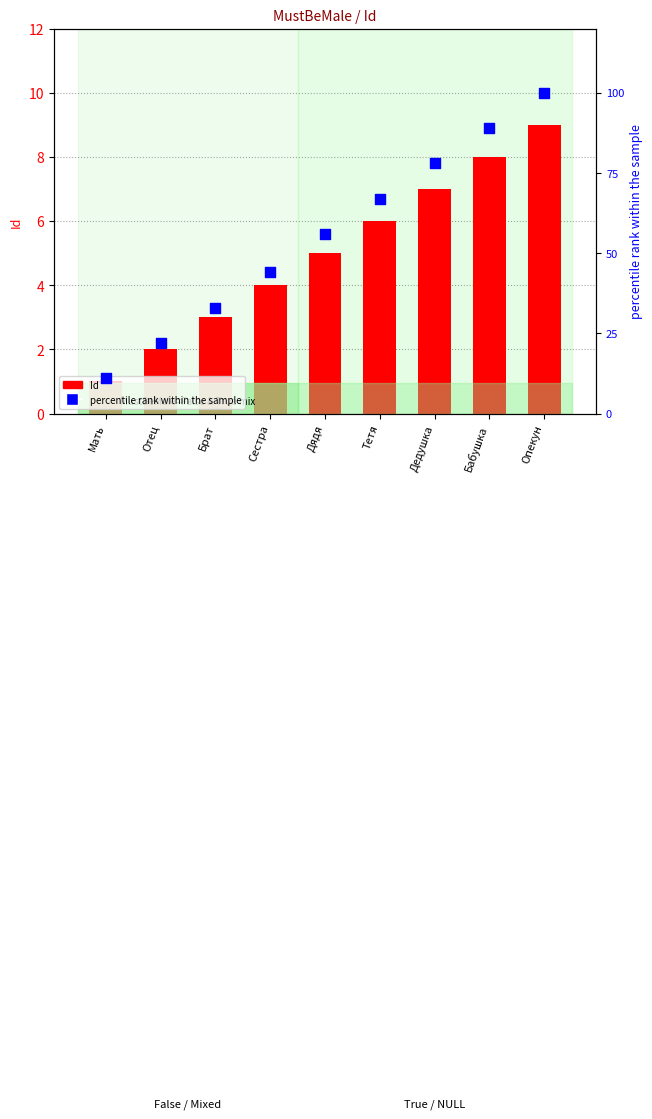

Which series has the widest spread of Y values?

percentile rank within the sample